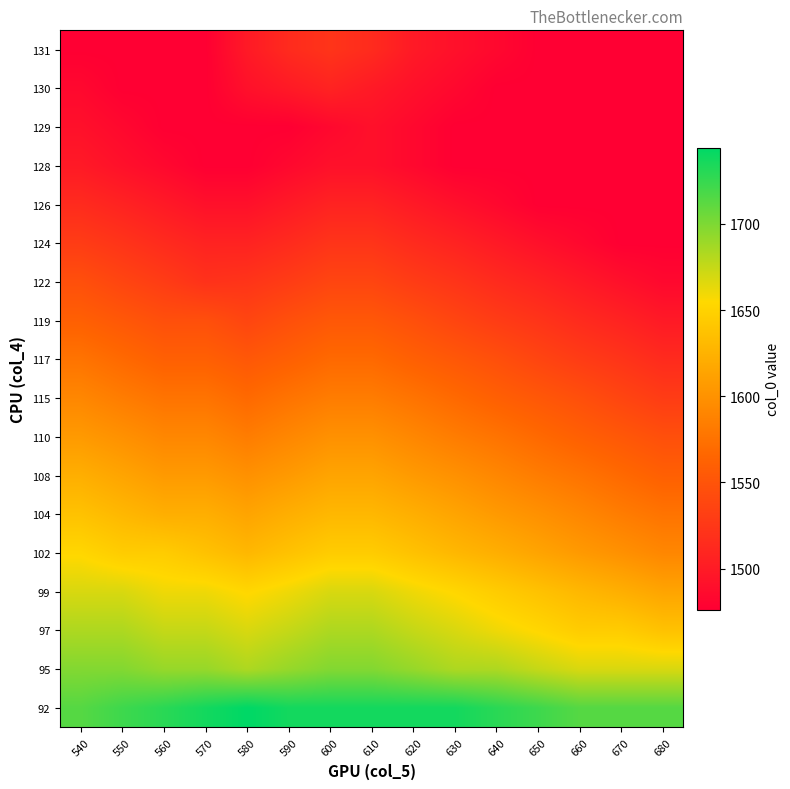

Between 660 and 550, which is larger?

550